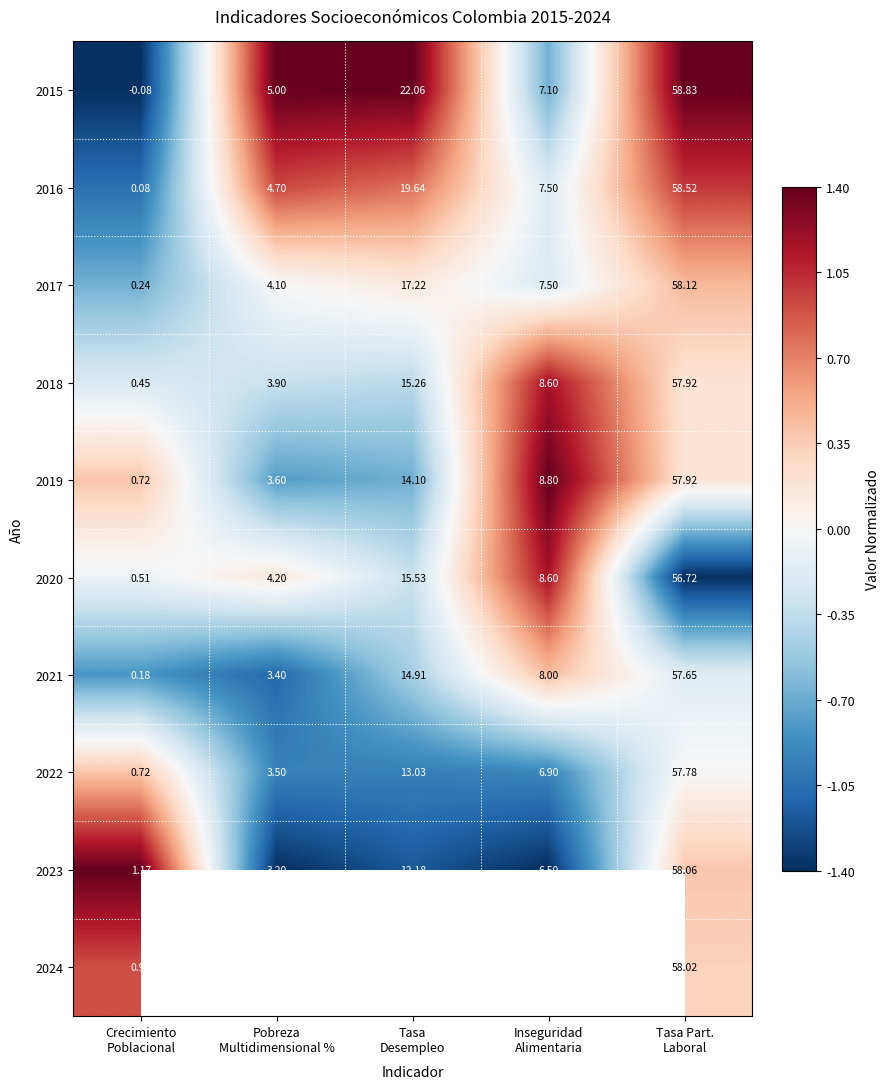

How many values in the 2020 series are below 8?

2